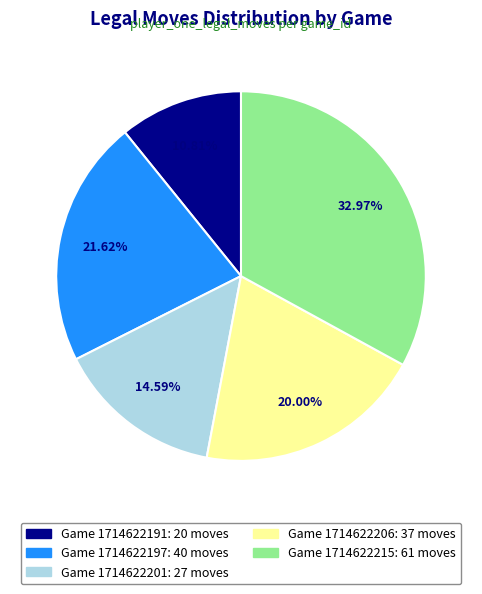

Does any single category account for the majority?

No